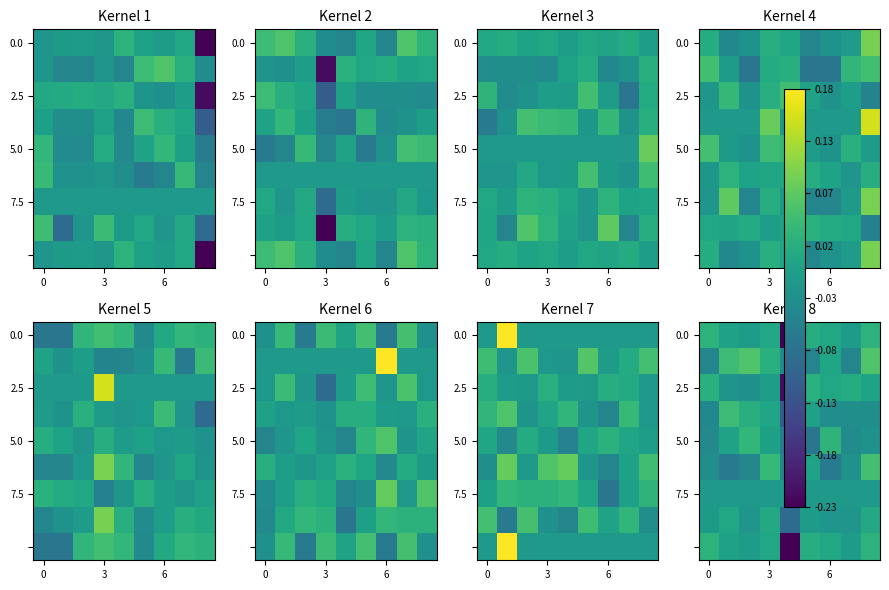

What is the difference between the highest and lowest values at 0?

0.1